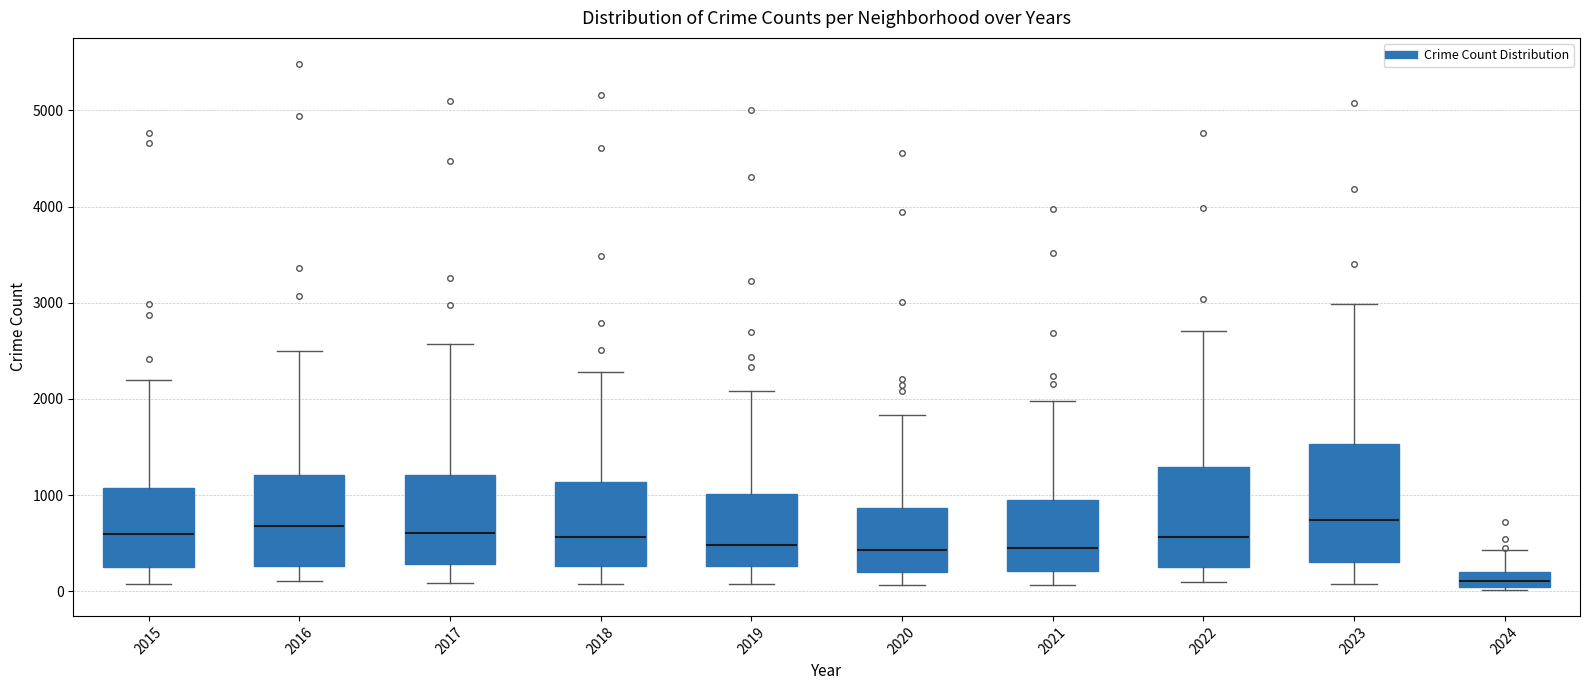

Which box's median line is the lowest?

2024